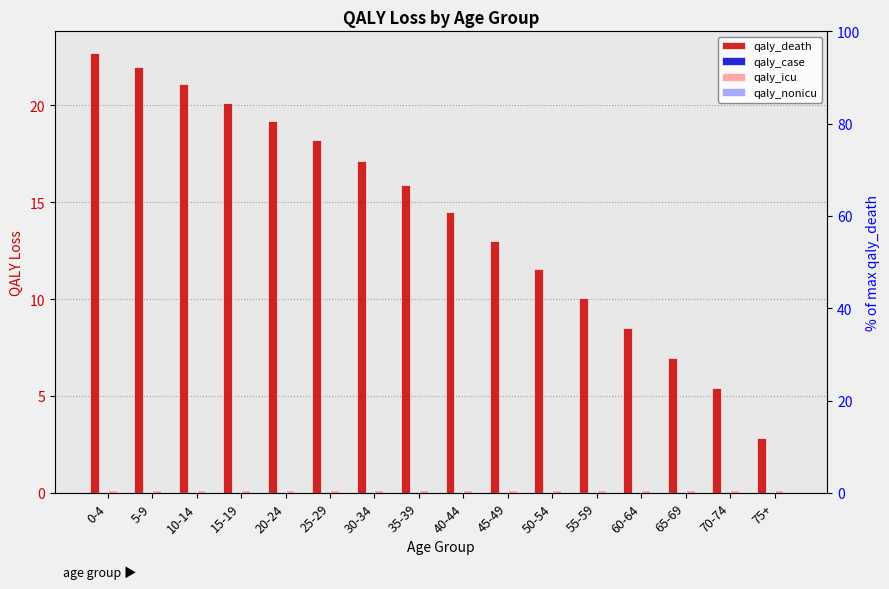

At 0-4, list the series in order from largest to smallest.

qaly_death, qaly_icu, qaly_nonicu, qaly_case